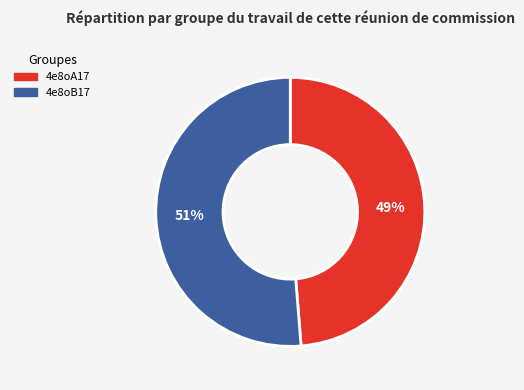

To the nearest percent, what is the combined percentage of 4e8oA17 and 4e8oB17?

100%